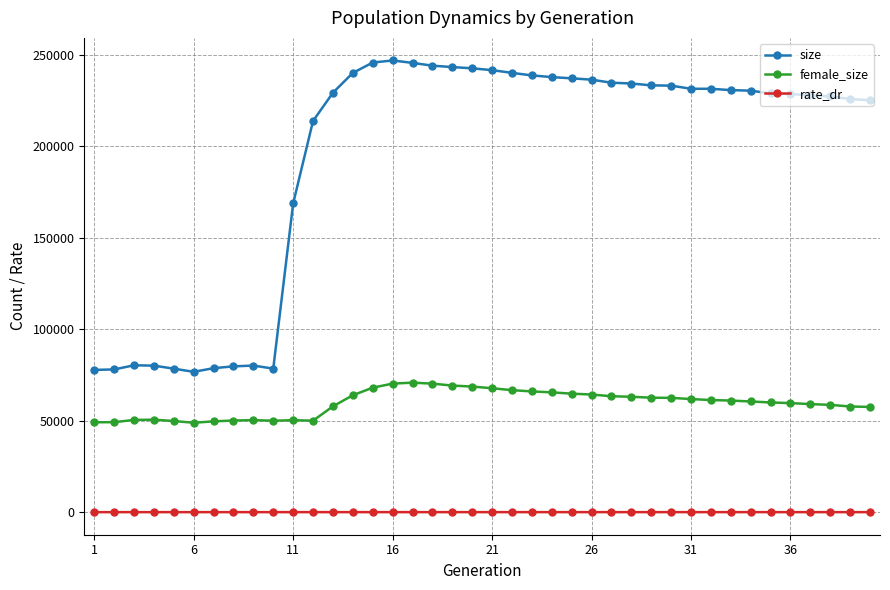

True or false: rate_dr and size cross at least once.

False